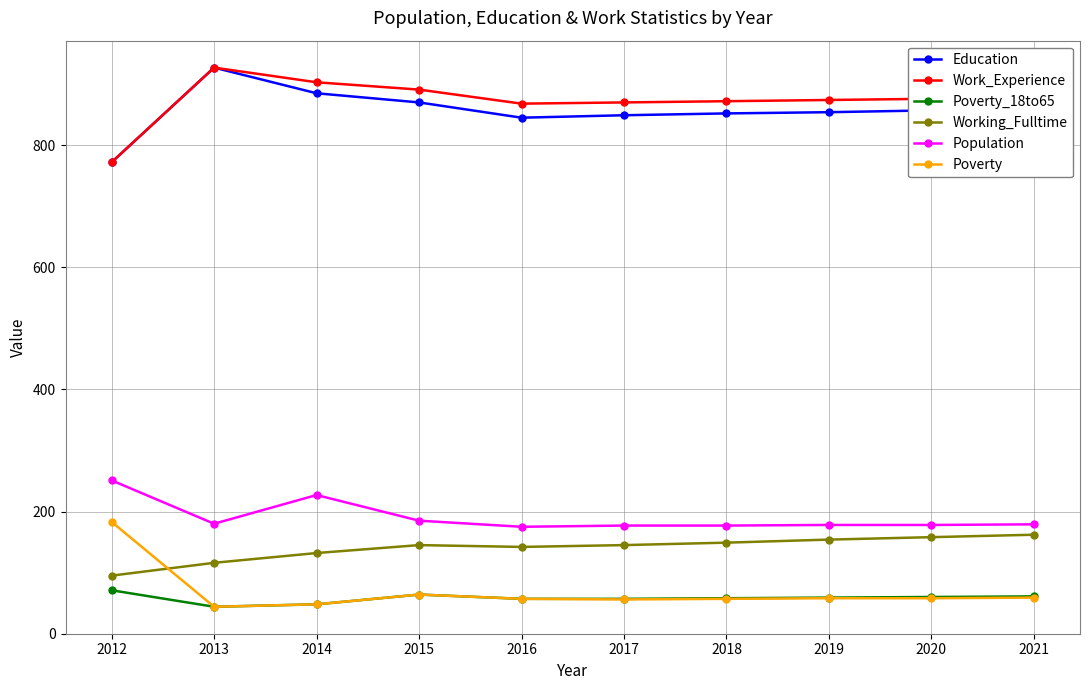

What is the lowest value of the Population series?

175